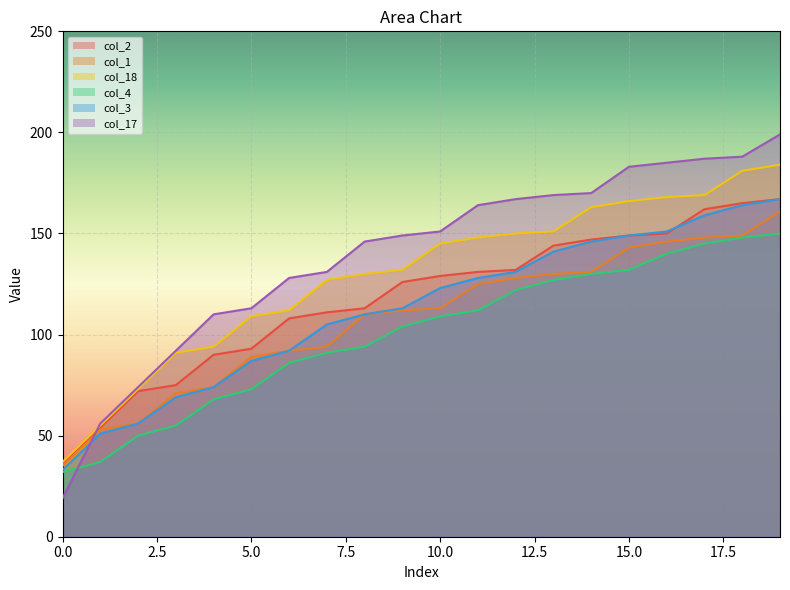

At which label is col_3 closest to 100?

7